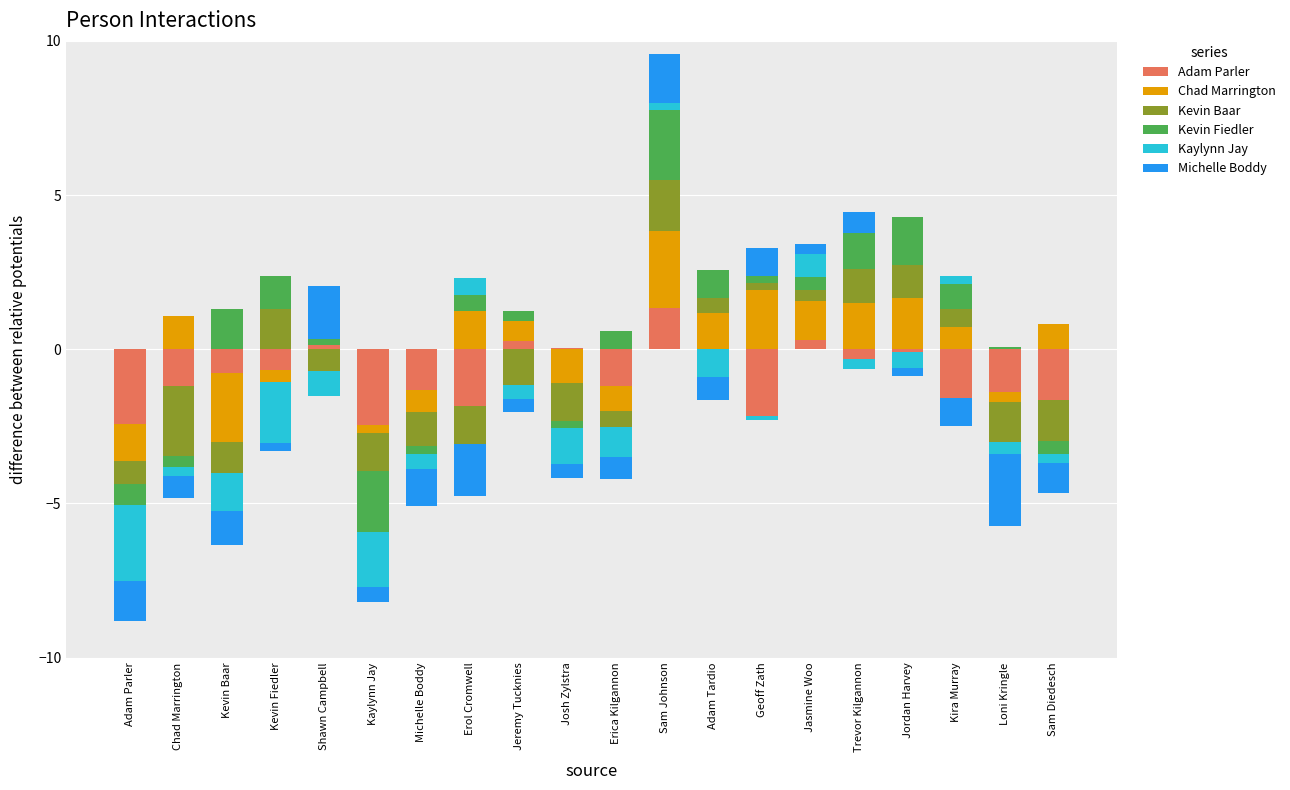

What is the sum of the Adam Parler values at Jeremy Tucknies and Sam Johnson?

1.6